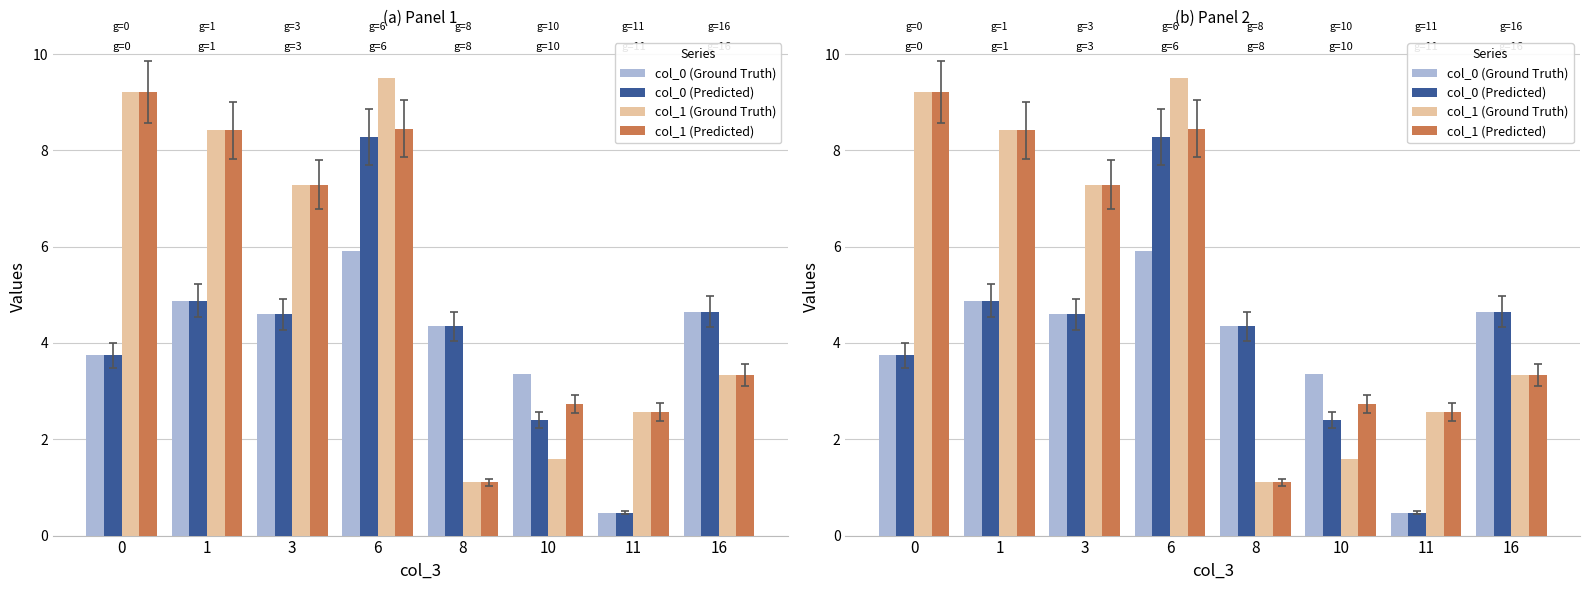

How many bars are there in total?

32